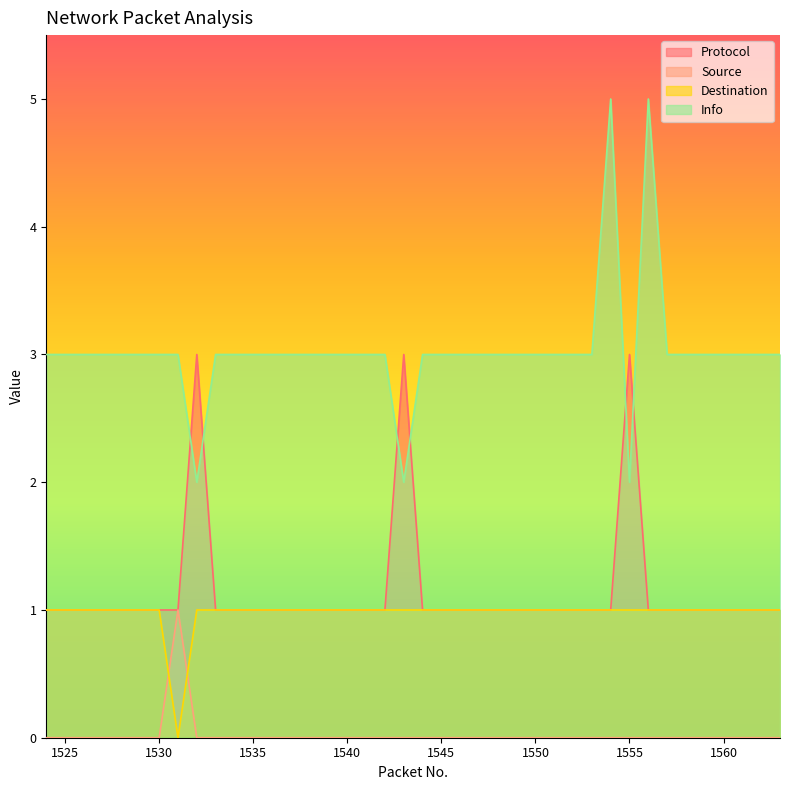

Does the chart have visible grid lines?

No